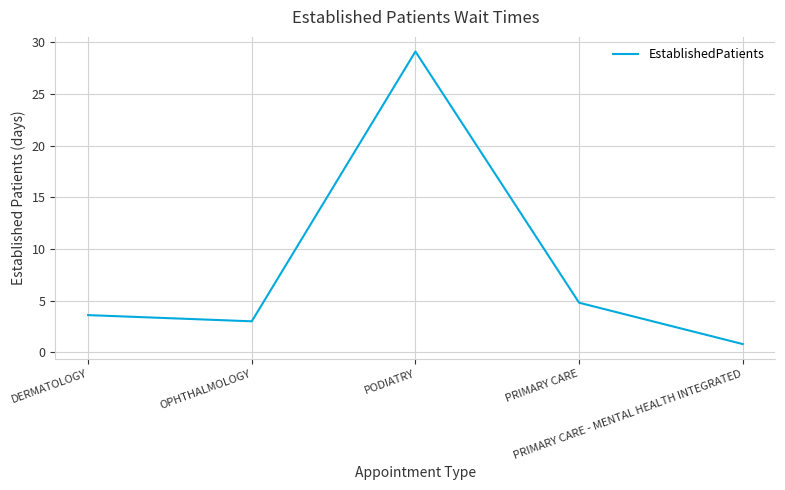

At which label is the value closest to 14?

PRIMARY CARE